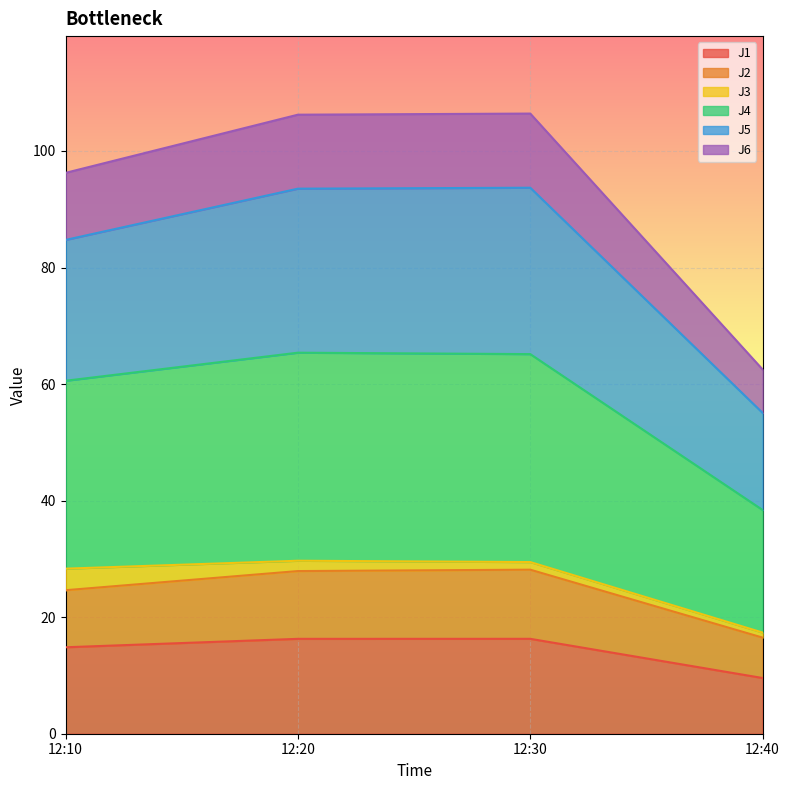

What are all the series names shown in the legend?

J1, J2, J3, J4, J5, J6